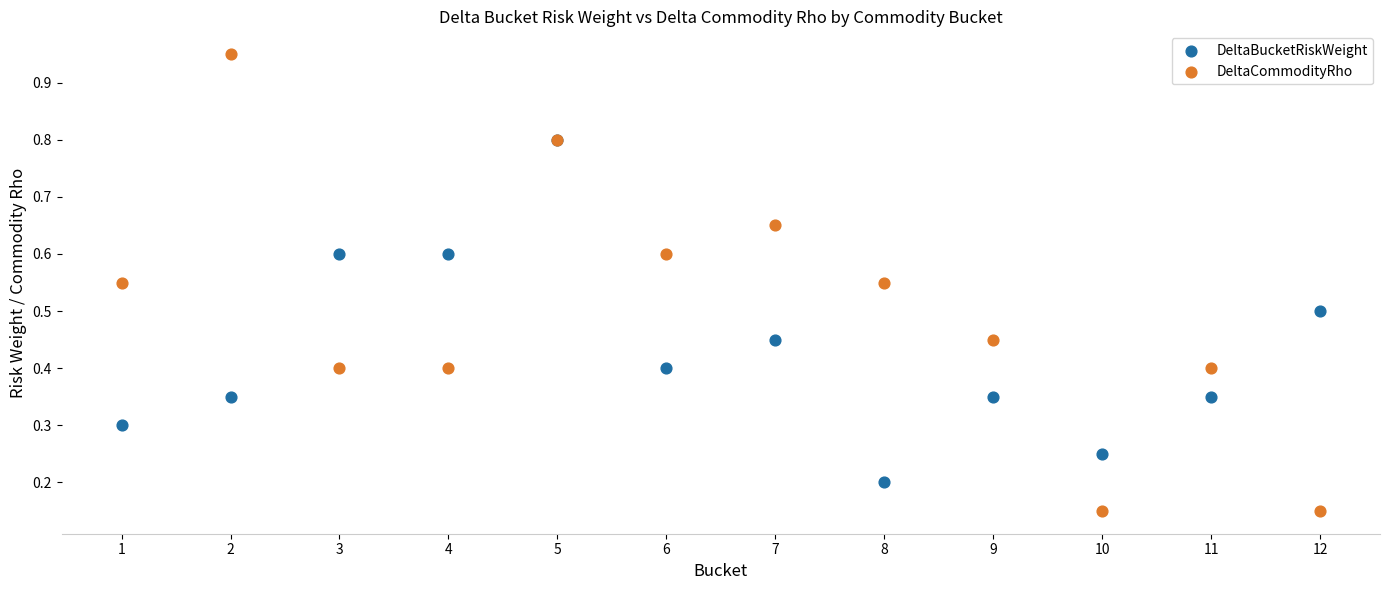

What are all the series names shown in the legend?

DeltaBucketRiskWeight, DeltaCommodityRho